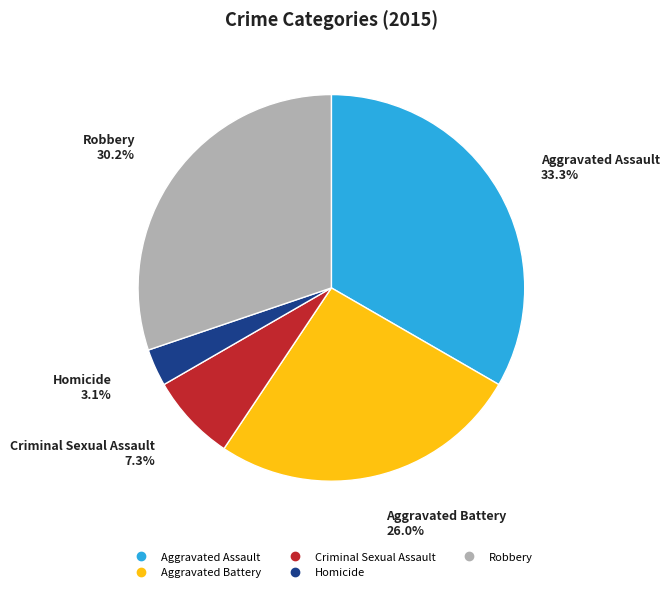

How many segments does this pie chart have?

5